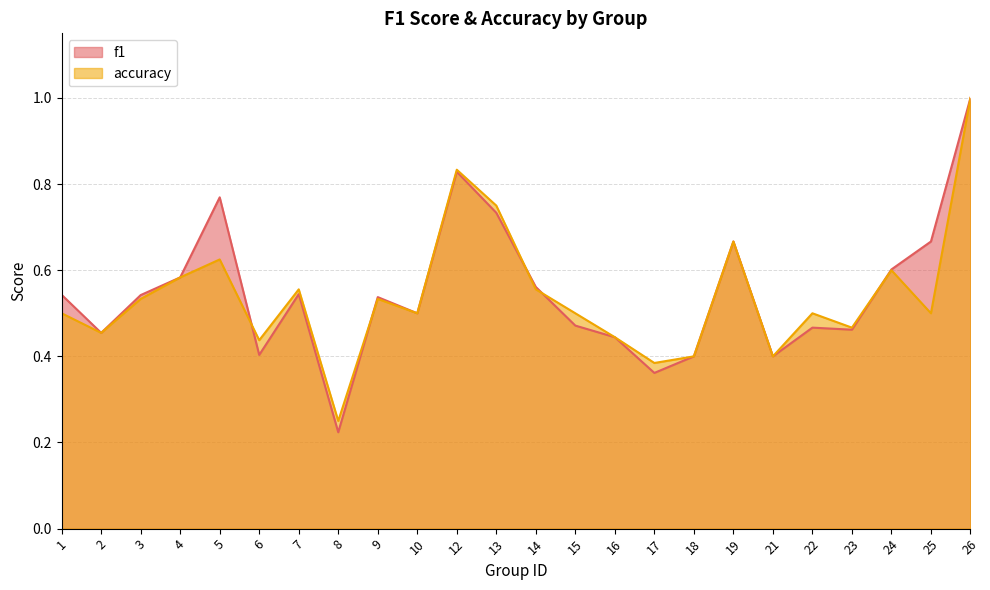

How many series are shown in this chart?

2